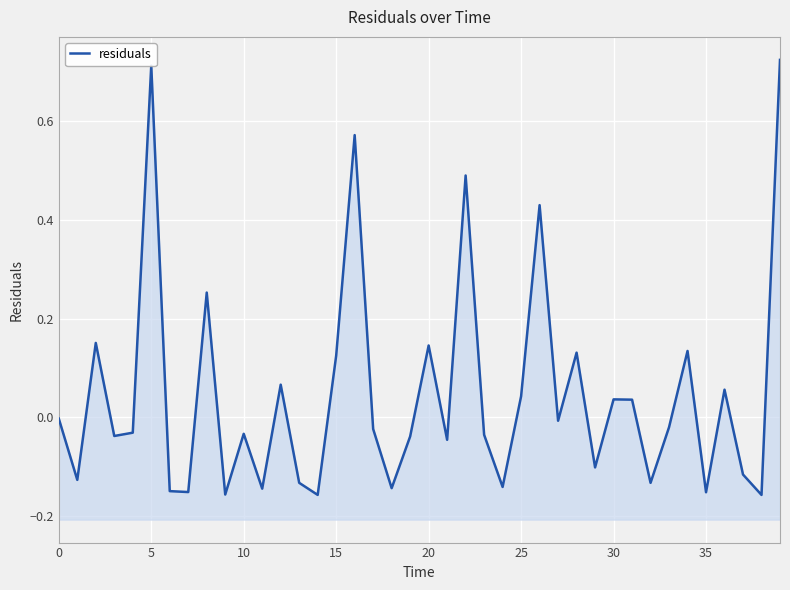

Does the chart display data point markers on the line(s)?

No